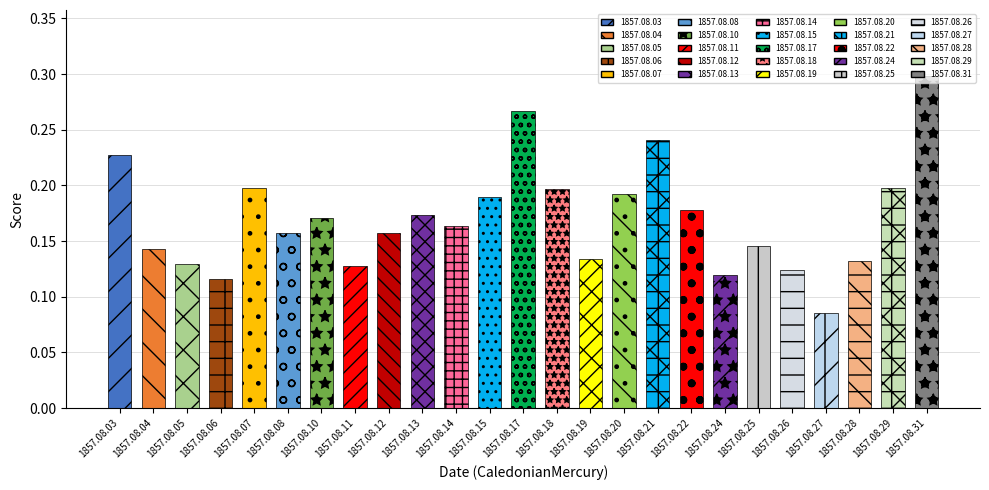

Reading right to left, extract all data points from this chart.

1857.08.31=0.3	1857.08.29=0.2	1857.08.28=0.1	1857.08.27=0.1	1857.08.26=0.1	1857.08.25=0.1	1857.08.24=0.1	1857.08.22=0.2	1857.08.21=0.2	1857.08.20=0.2	1857.08.19=0.1	1857.08.18=0.2	1857.08.17=0.3	1857.08.15=0.2	1857.08.14=0.2	1857.08.13=0.2	1857.08.12=0.2	1857.08.11=0.1	1857.08.10=0.2	1857.08.08=0.2	1857.08.07=0.2	1857.08.06=0.1	1857.08.05=0.1	1857.08.04=0.1	1857.08.03=0.2